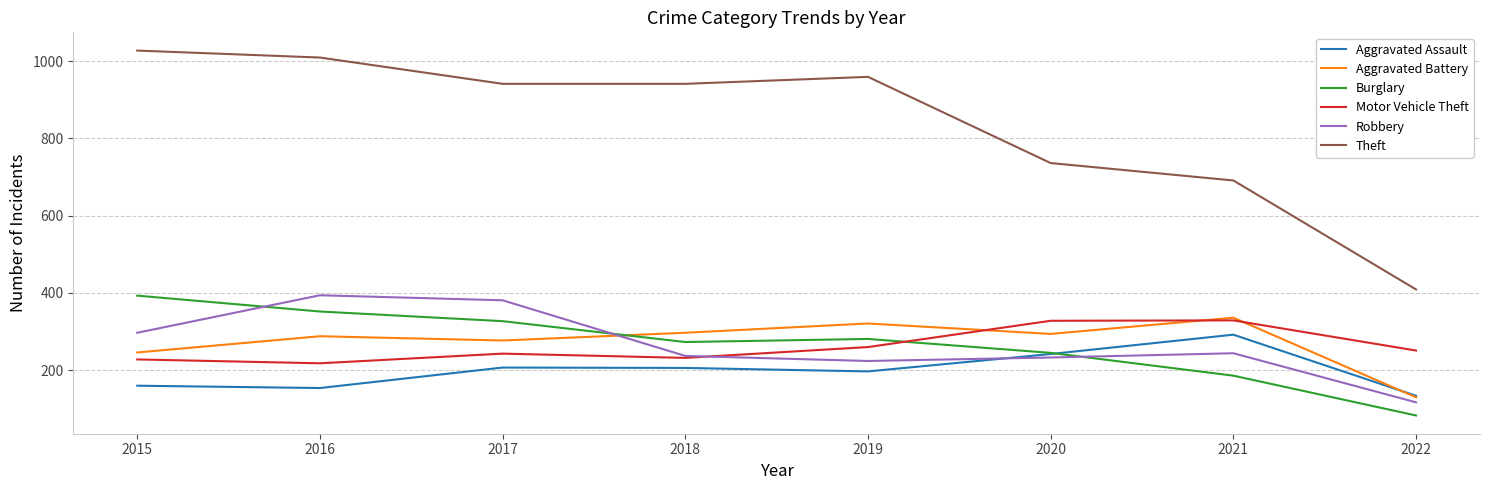

What is the sum of all Robbery values?

2127